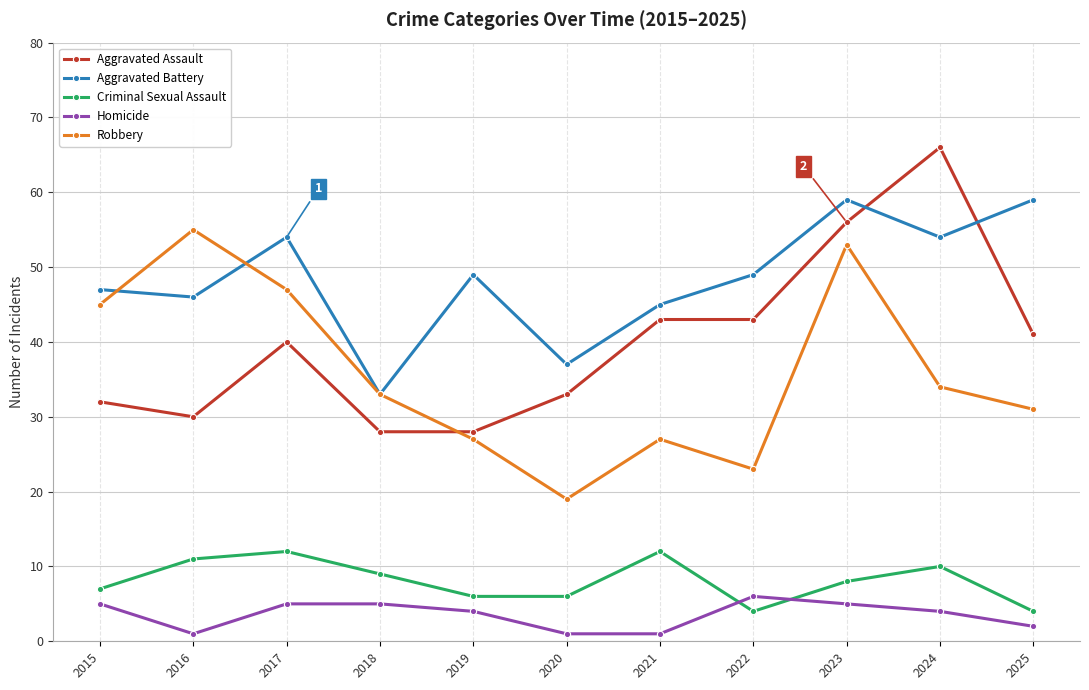

Between 2018 and 2025, which series saw the biggest shift?

Aggravated Battery